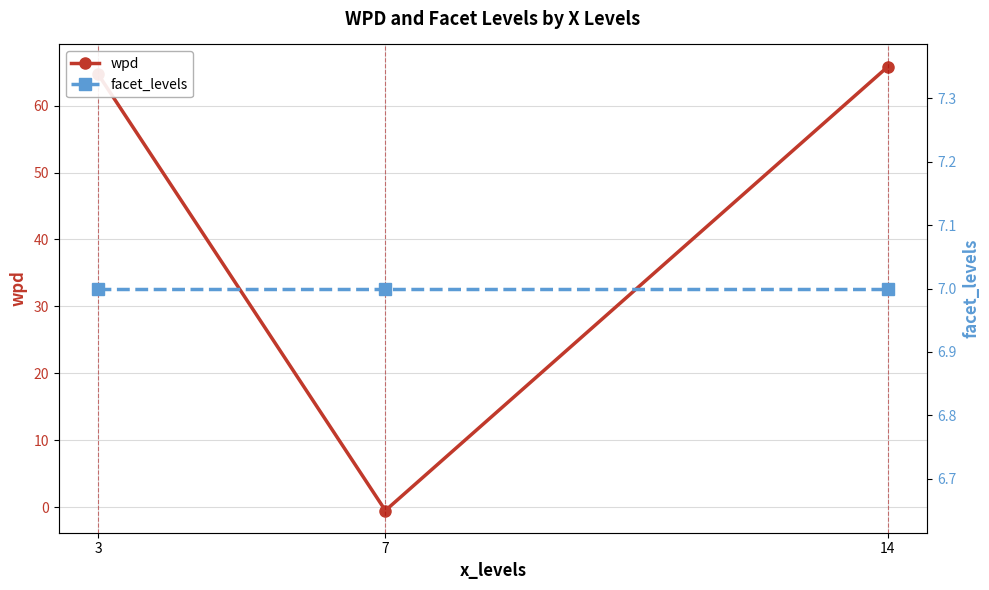

What is the value of the wpd point at the 3rd from the left?

65.8